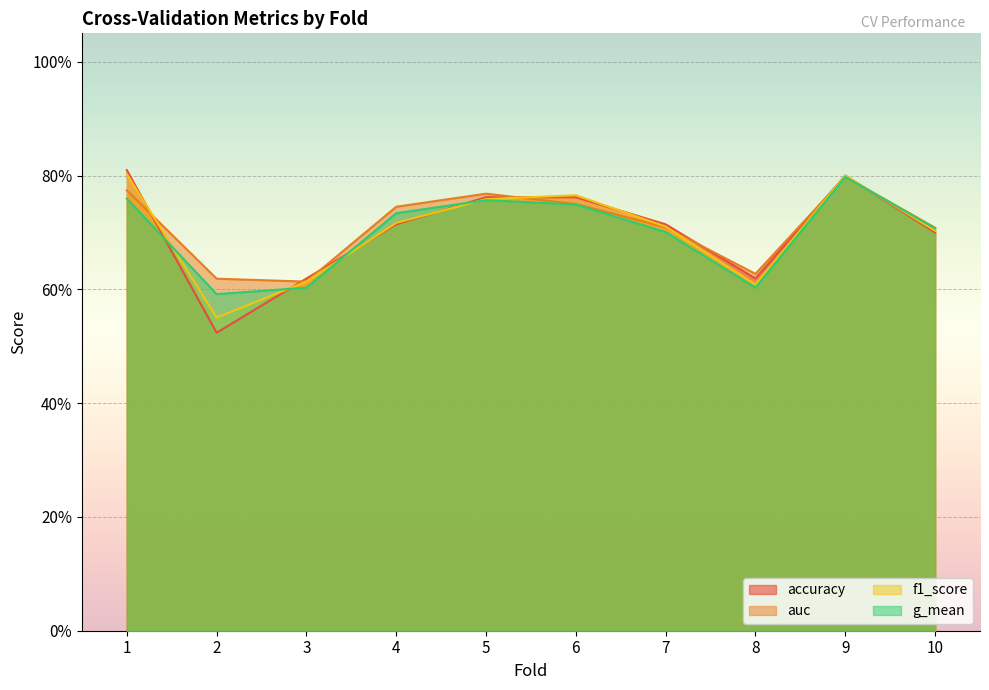

Where do f1_score and g_mean first cross each other?

1 and 2